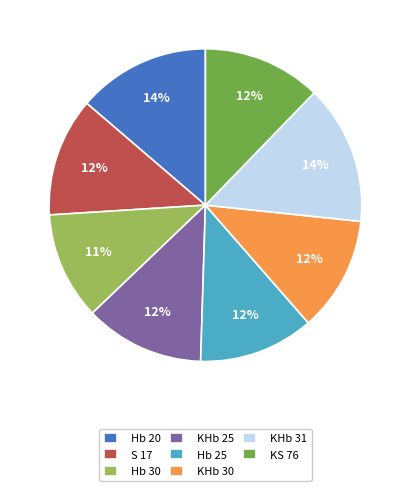

To the nearest percent, what portion does Hb 20 represent?

14%